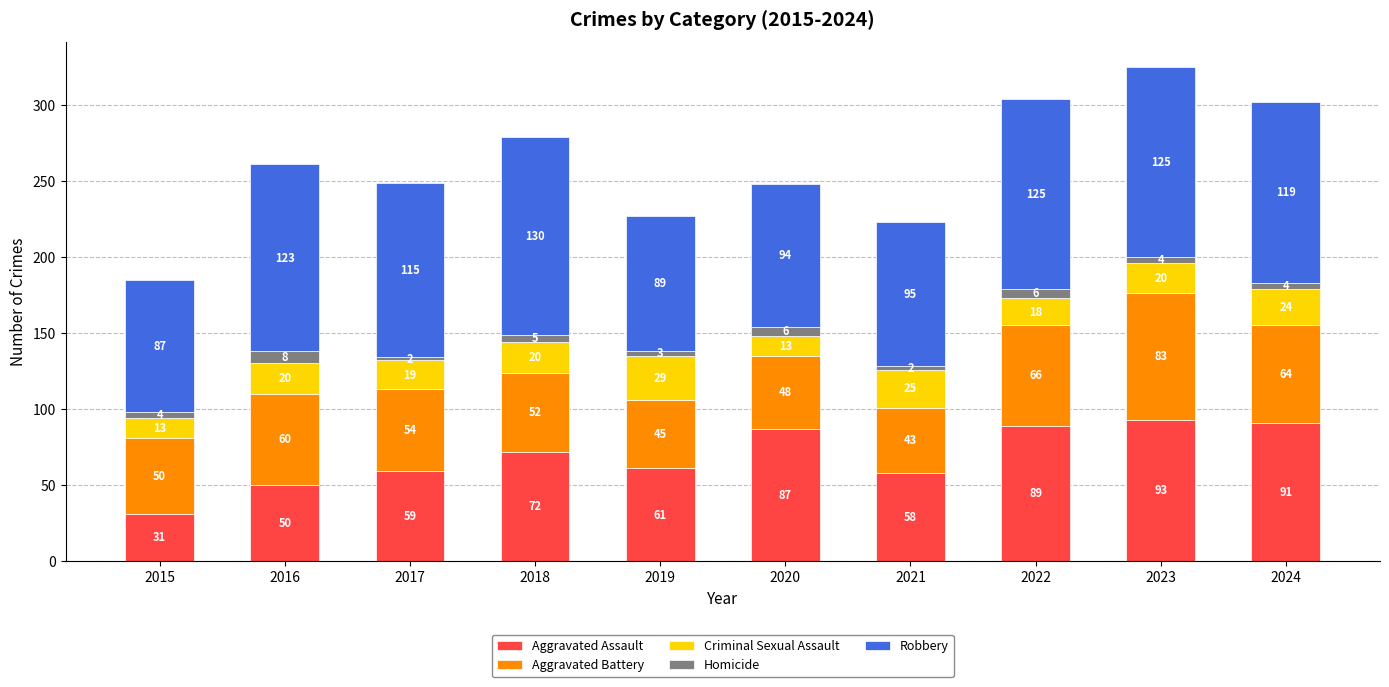

True or false: Aggravated Assault has a value of 80 at 2016.

False